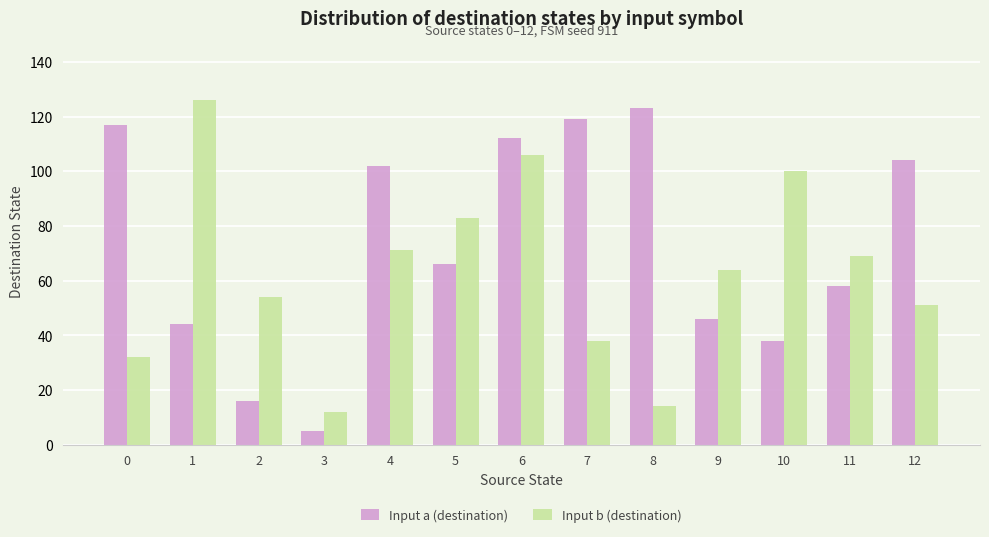

List the series in order of their overall mean, highest first.

Input a (destination), Input b (destination)